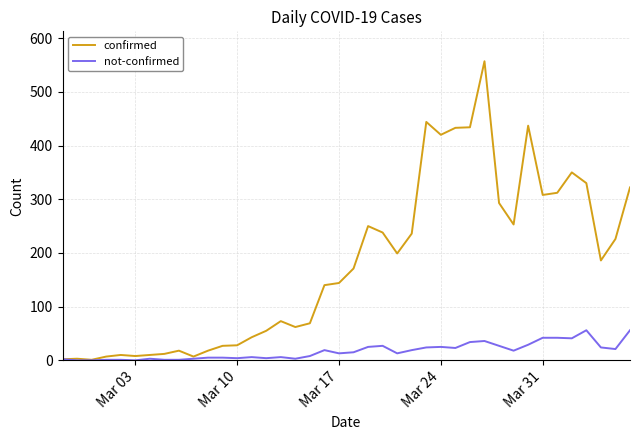

What are all the series names shown in the legend?

confirmed, not-confirmed